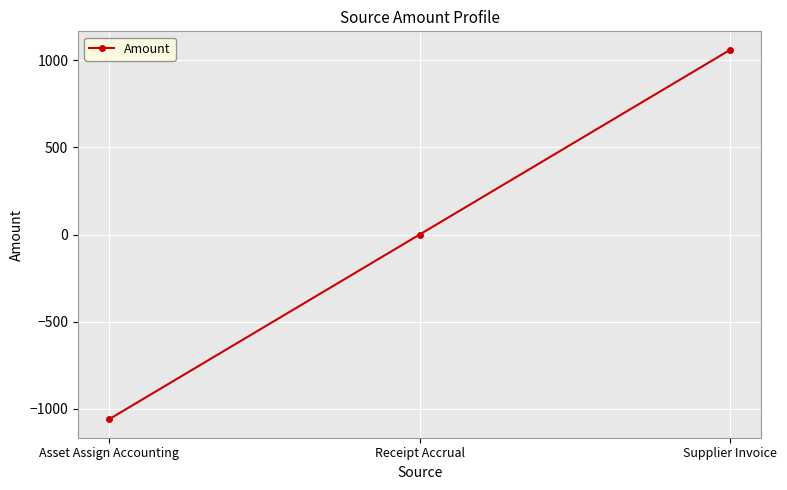

What is the sum of the values at Receipt Accrual and Supplier Invoice?

1060.1